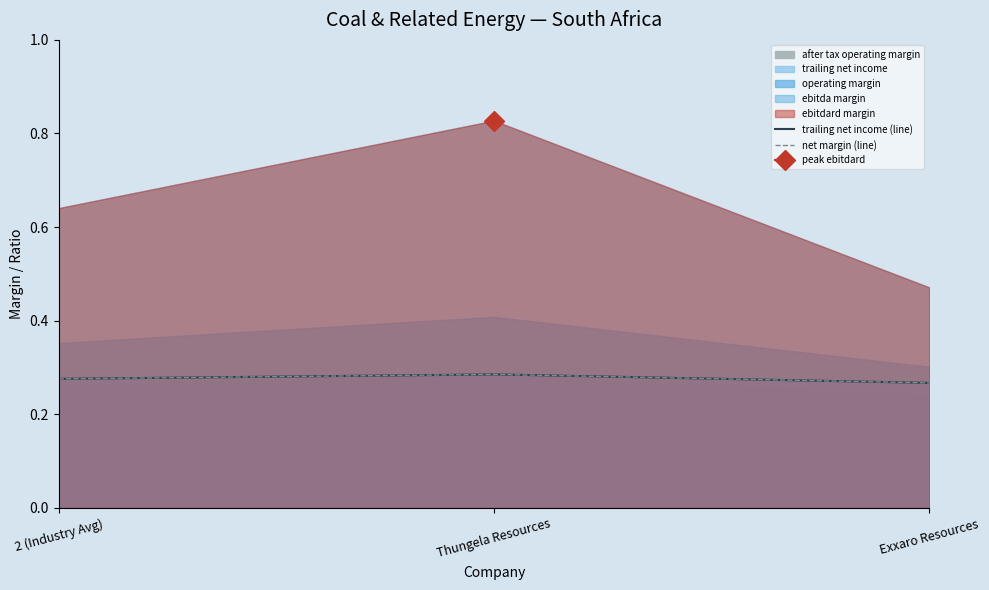

Rank the categories by net_margin value from highest to lowest.

Thungela Resources, 2 (Industry Avg), Exxaro Resources